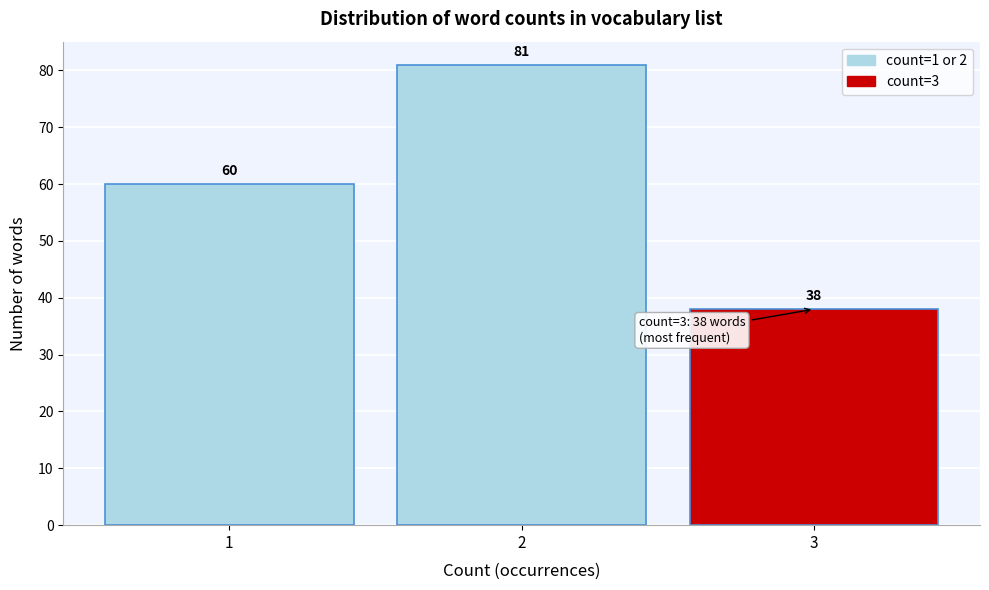

Which range on the x-axis has the tallest bar?

1.5 to 2.5